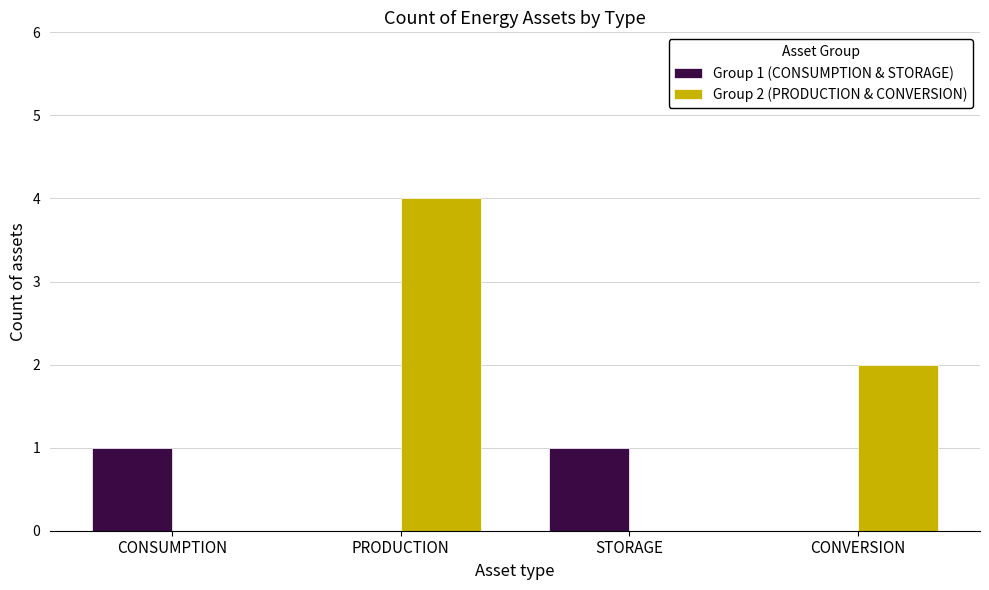

What is the greatest value displayed?

4